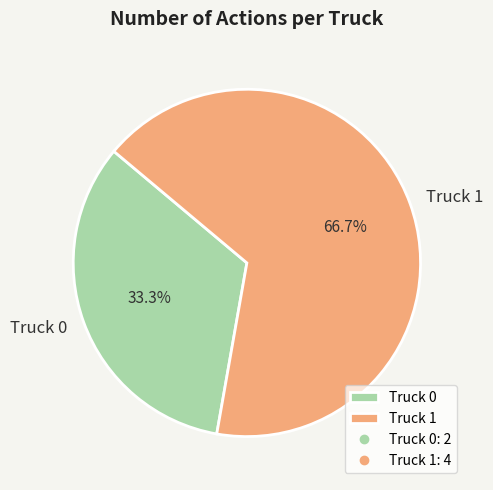

The Truck 1 slice represents 67% of the pie. True or false?

True